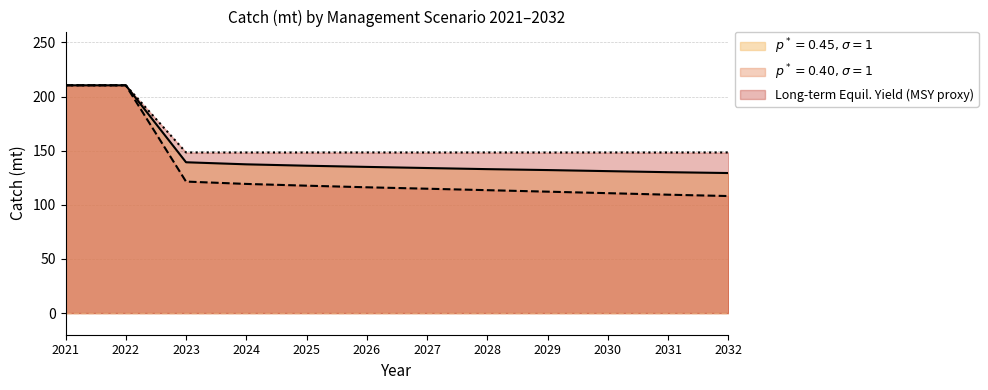

Is the value of p040_catch at 2025 greater than the value of msy_catch at 2032?

No